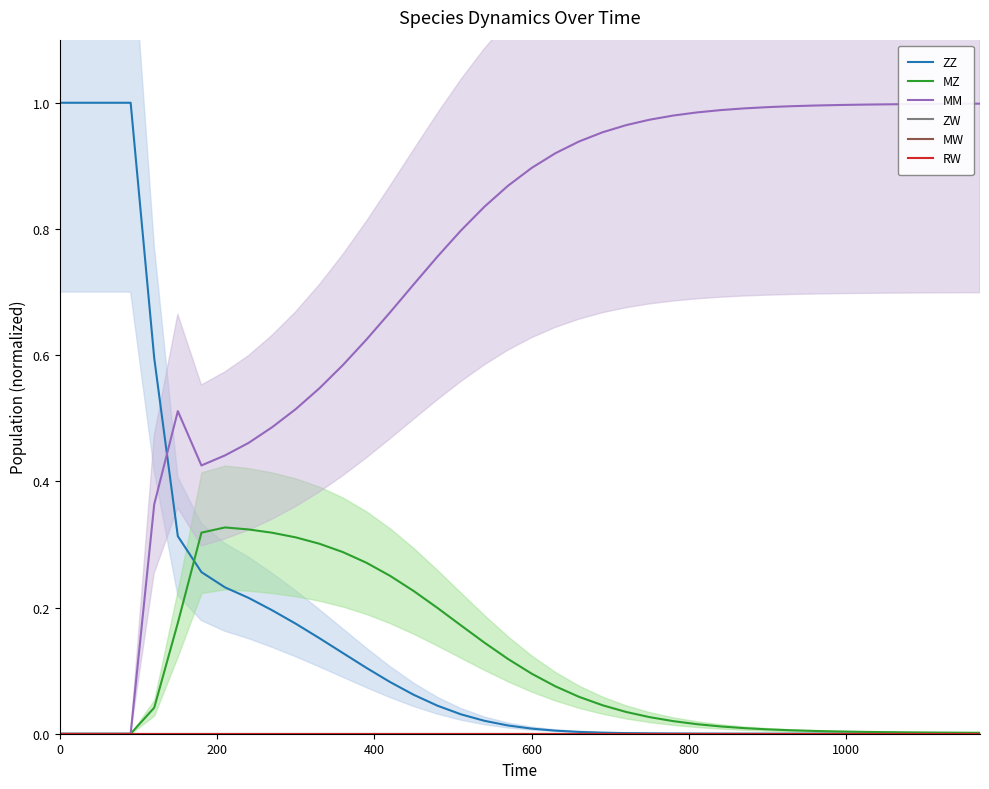

List the series in order of their peak value, lowest first.

ZW, MW, RW, MZ, MM, ZZ